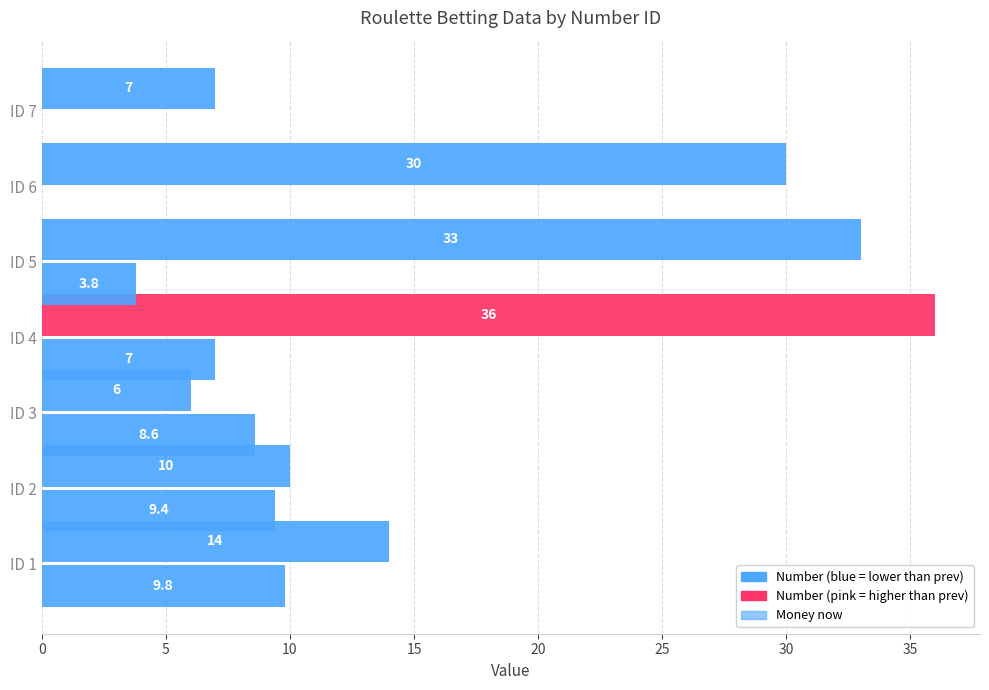

How many distinct data groups are displayed?

2